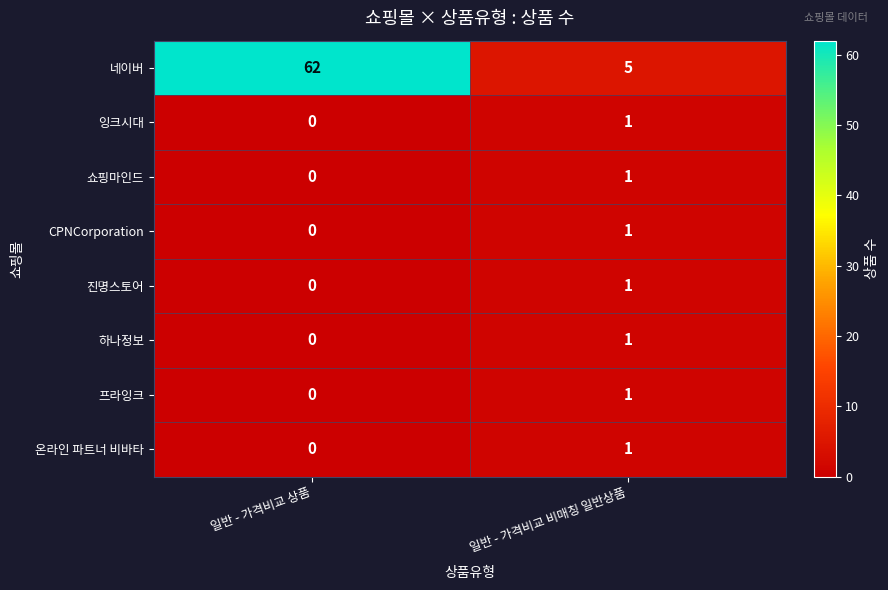

Which series has the largest total across all categories?

네이버